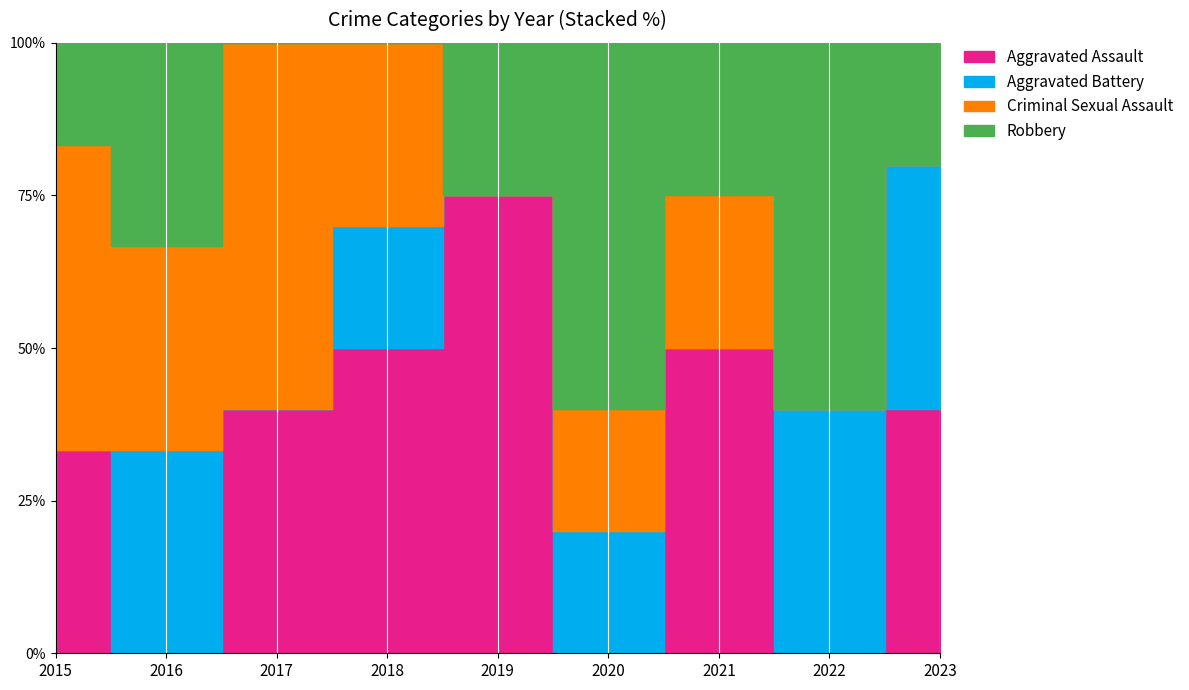

The value of Aggravated Assault at 2018 is 5. True or false?

True